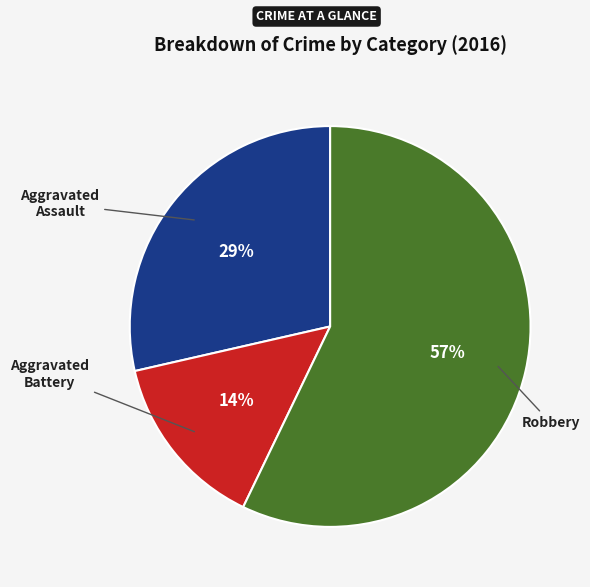

Does any single category account for the majority?

Yes